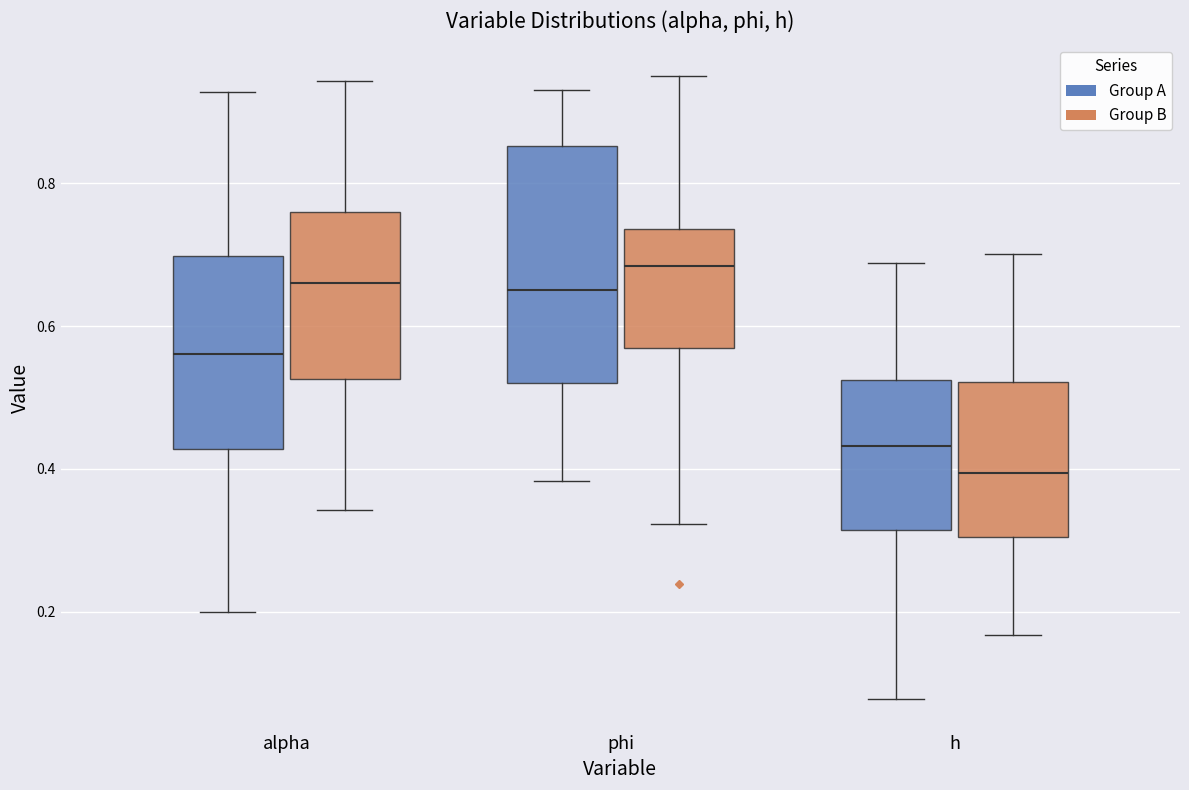

Which box's median line is the lowest?

h (Group B)